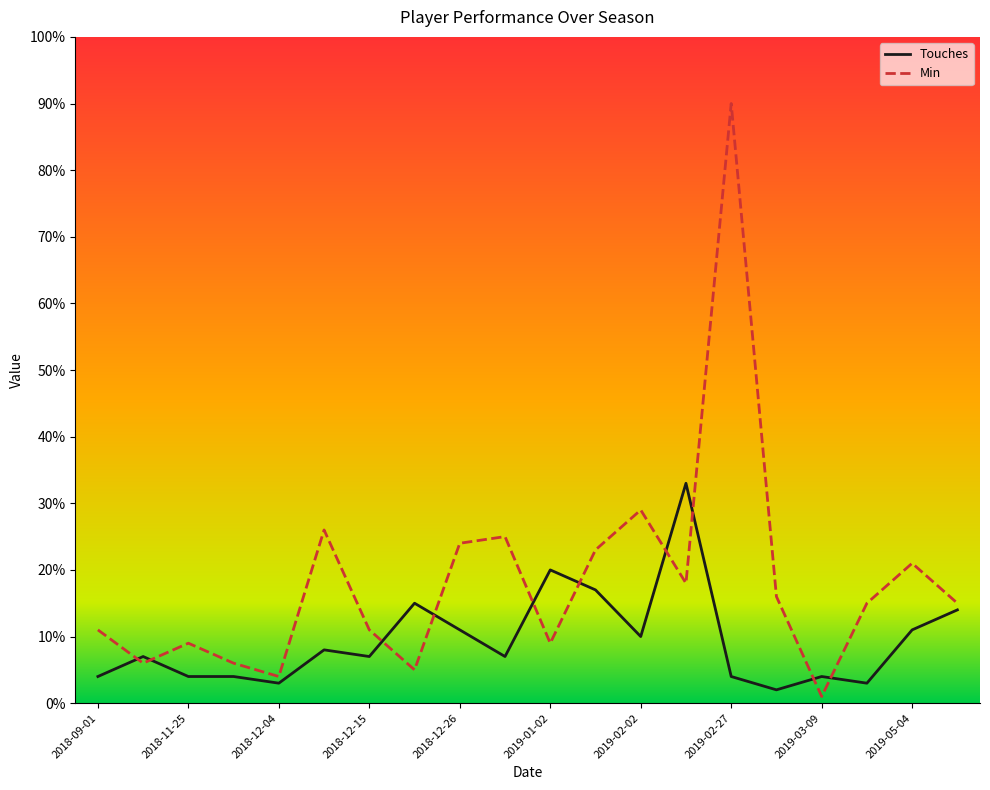

True or false: Min and Touches cross at least once.

True